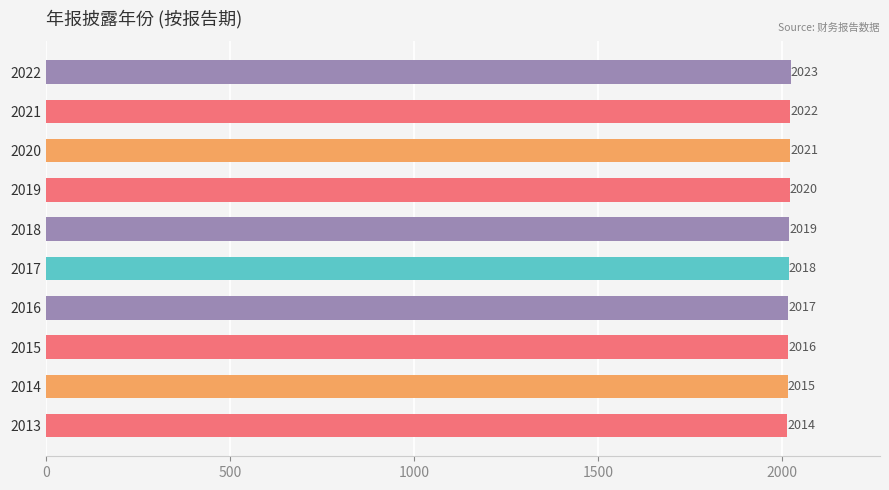

Is it true that the value at 2015 is 2016?

True